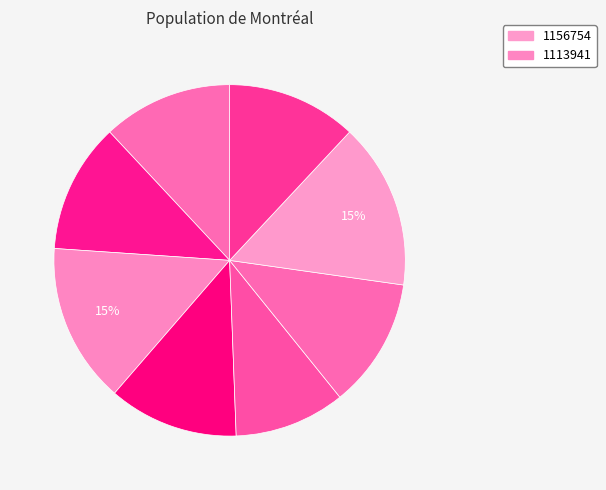

To the nearest percent, what is the average slice percentage?

12%